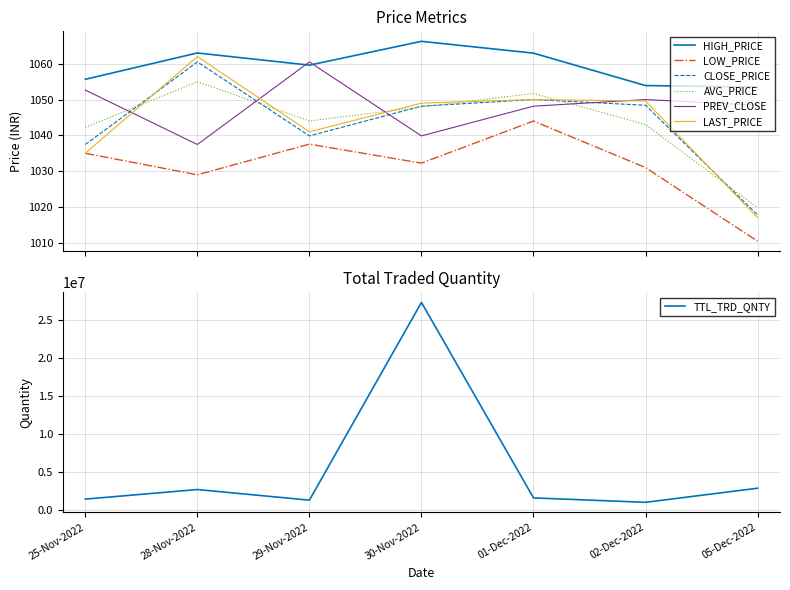

The LOW_PRICE series shows 424.6 at 25-Nov-2022. True or false?

False